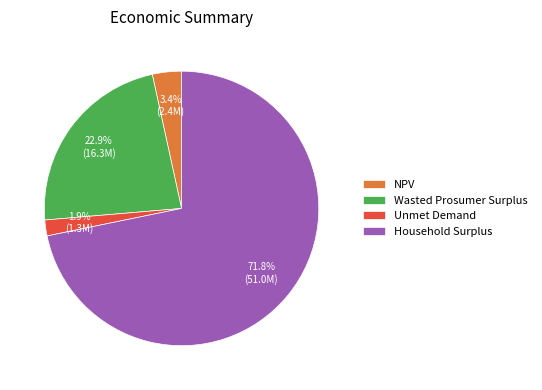

Combined, what portion of the pie is Unmet Demand and NPV?

5.3%